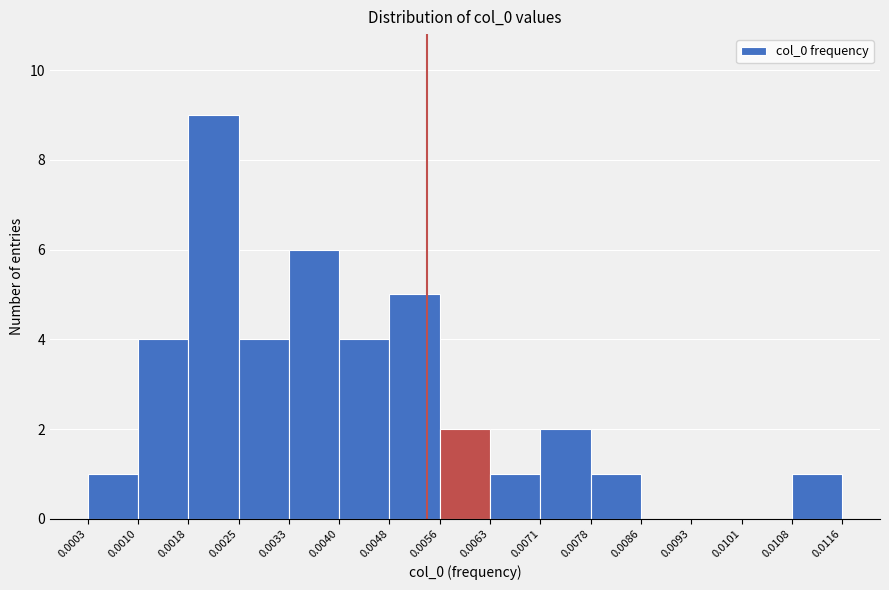

What is the height of the bar covering 0.0071 to 0.0078 on the x-axis? The values are not printed on the chart, so give them approximately, as read against the axis.

2